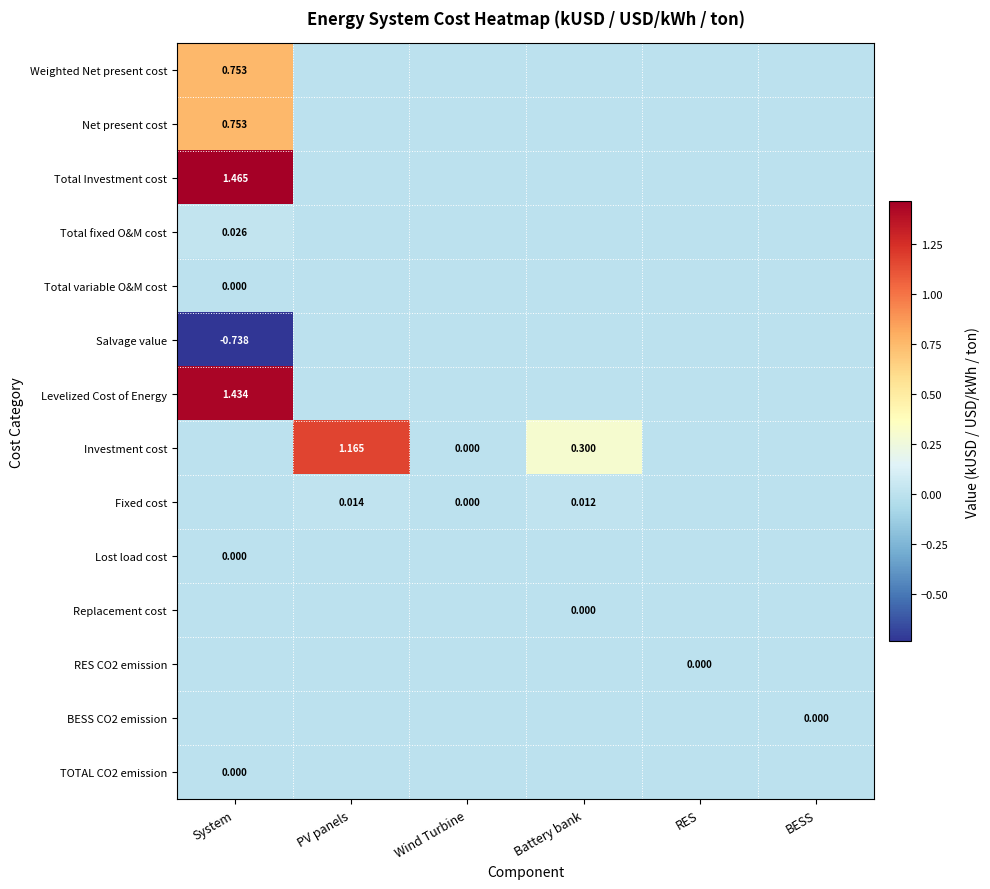

What is the average value of the Weighted Net present cost series?

0.1